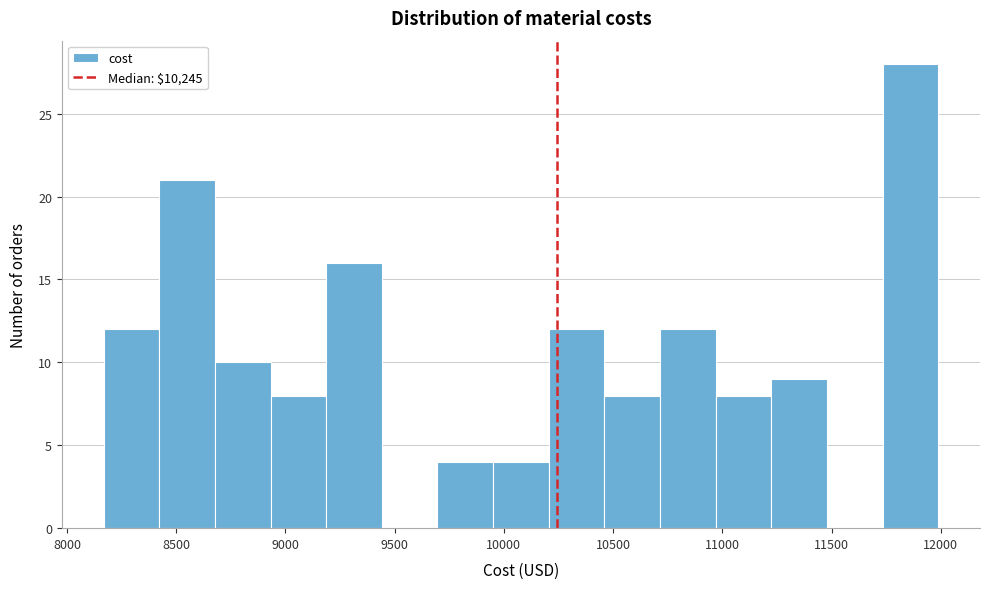

Reading left to right, transcribe this chart: for each bar, give the range it covers on the x-axis and its height. Neither the bar edges nor the heights are printed on the chart, so give them approximately, as read against the axes.

8150 to 8400: 12
8400 to 8700: 21
8700 to 8950: 10
8950 to 9200: 8
9200 to 9450: 16
9450 to 9700: 0
9700 to 9950: 4
9950 to 10200: 4
10200 to 10450: 12
10450 to 10700: 8
10700 to 10950: 12
10950 to 11200: 8
11200 to 11500: 9
11500 to 11750: 0
11750 to 12000: 28